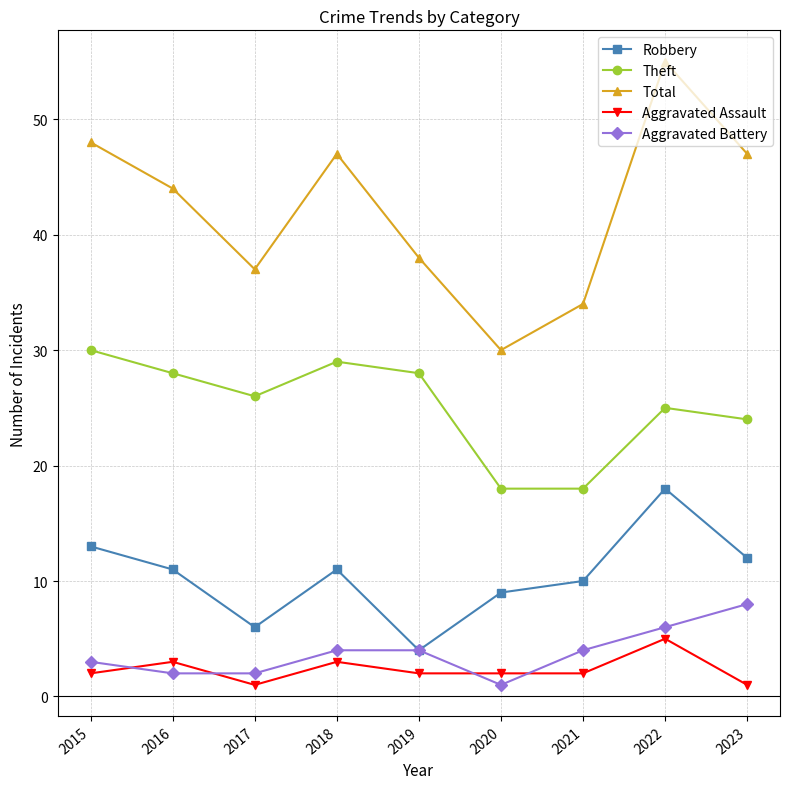

What is the maximum value for Robbery?

18